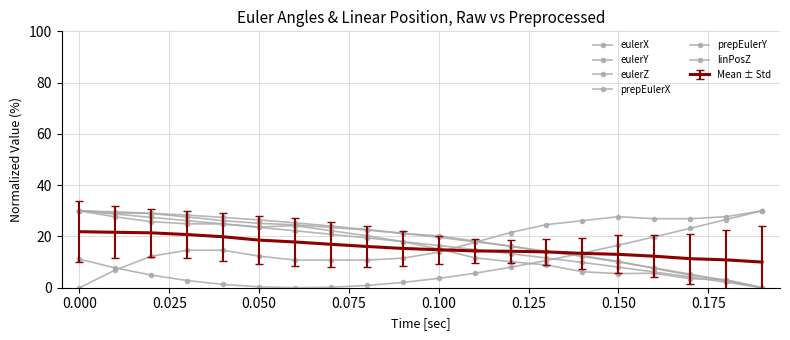

How many data points in linPosZ are less than 21?

10